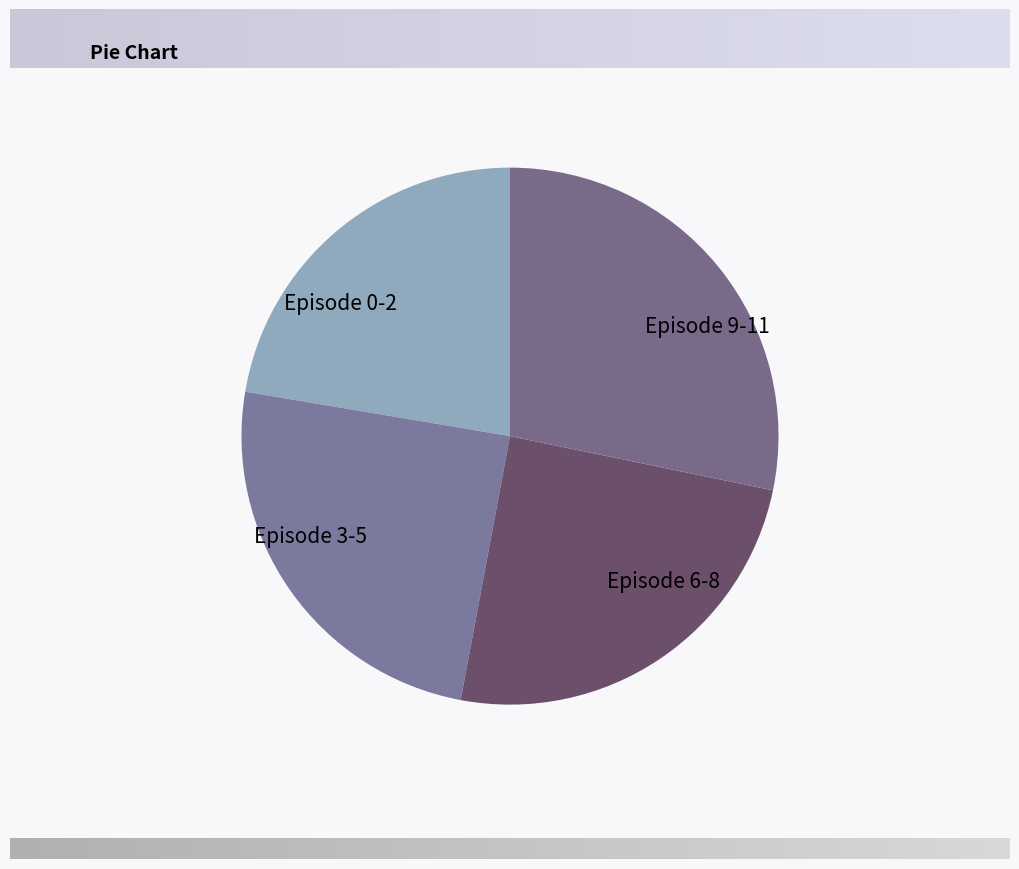

Which slice is the largest?

Episode 9-11